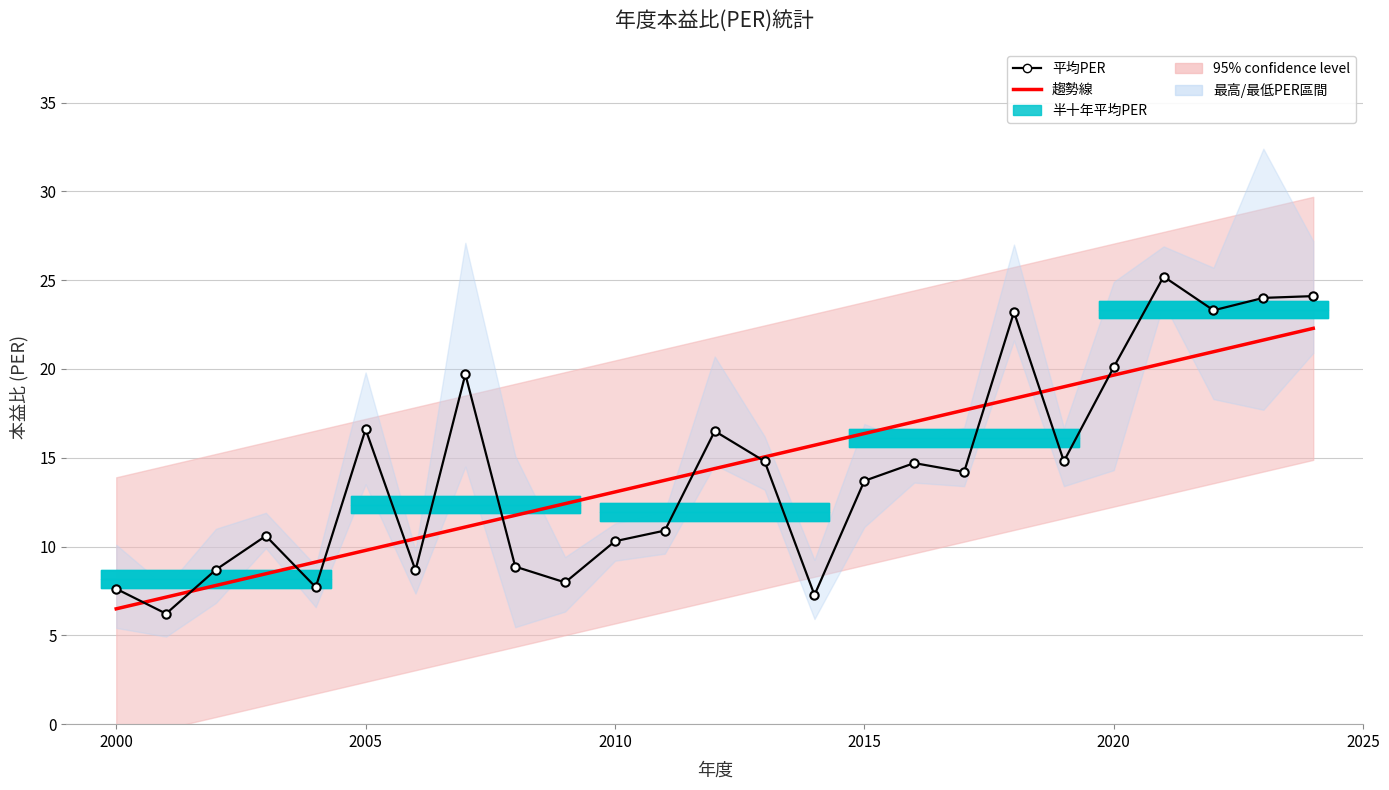

How many lines are shown in the chart?

2